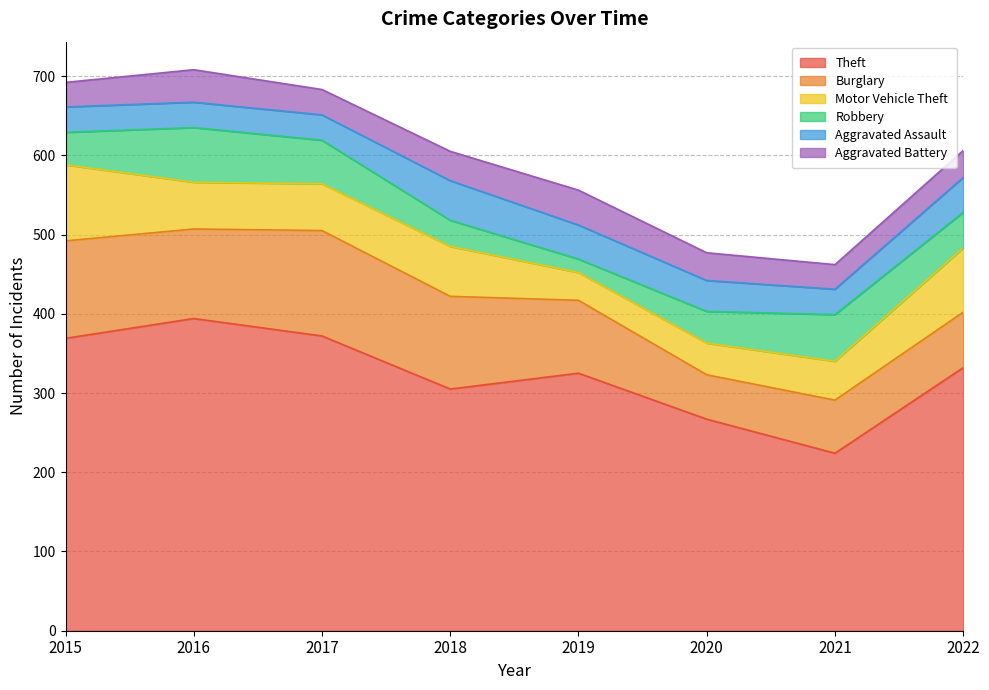

How many interior local peaks does the Theft series have?

2